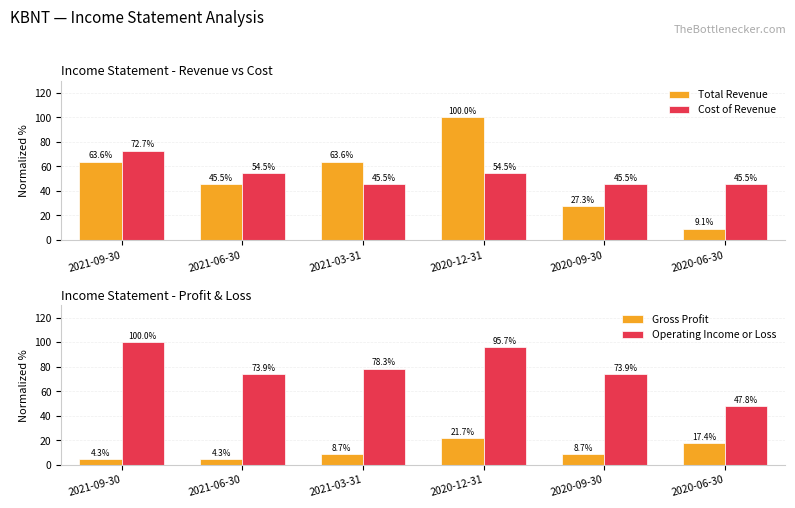

What is the difference between the highest and lowest values at 2021-09-30?

95.7